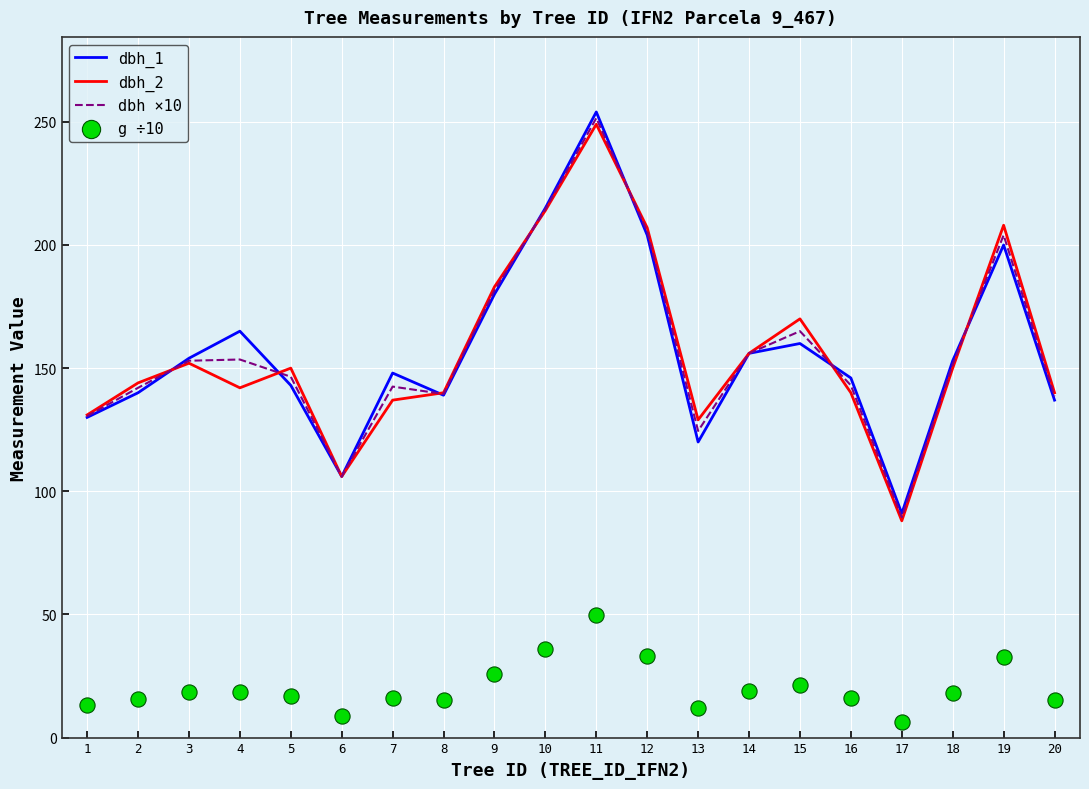

Which series has the largest Y range (max minus min)?

dbh_1